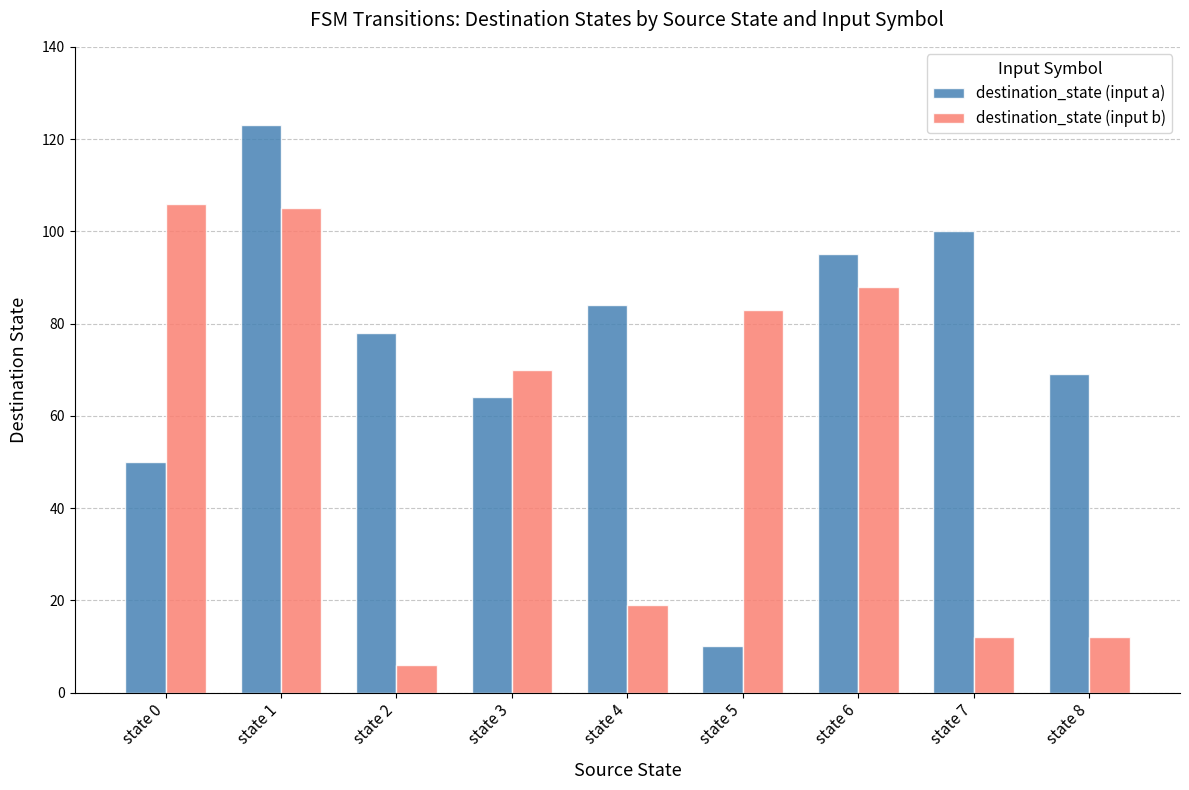

The destination_state (input a) series shows 95 at state 6. True or false?

True